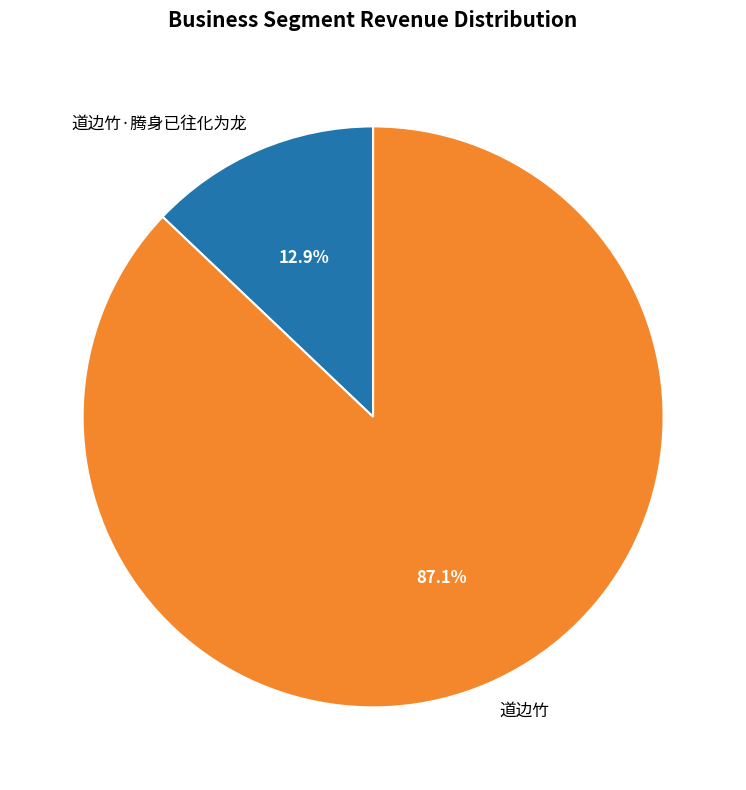

Combined, what portion of the pie is 道边竹·腾身已往化为龙 and 道边竹?

100.0%